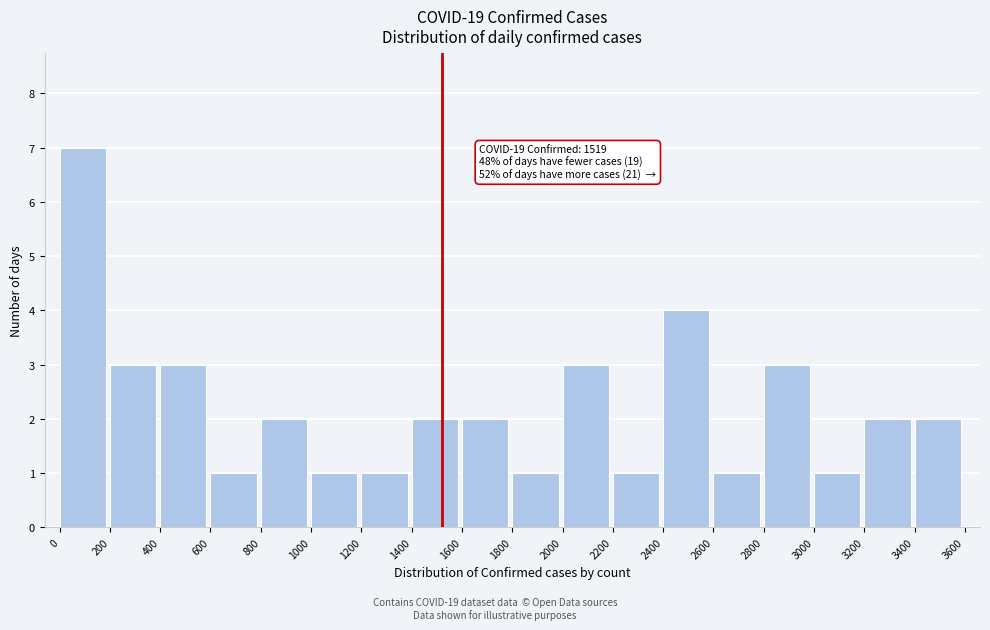

Over which range of the x-axis is the bar tallest?

0 to 200